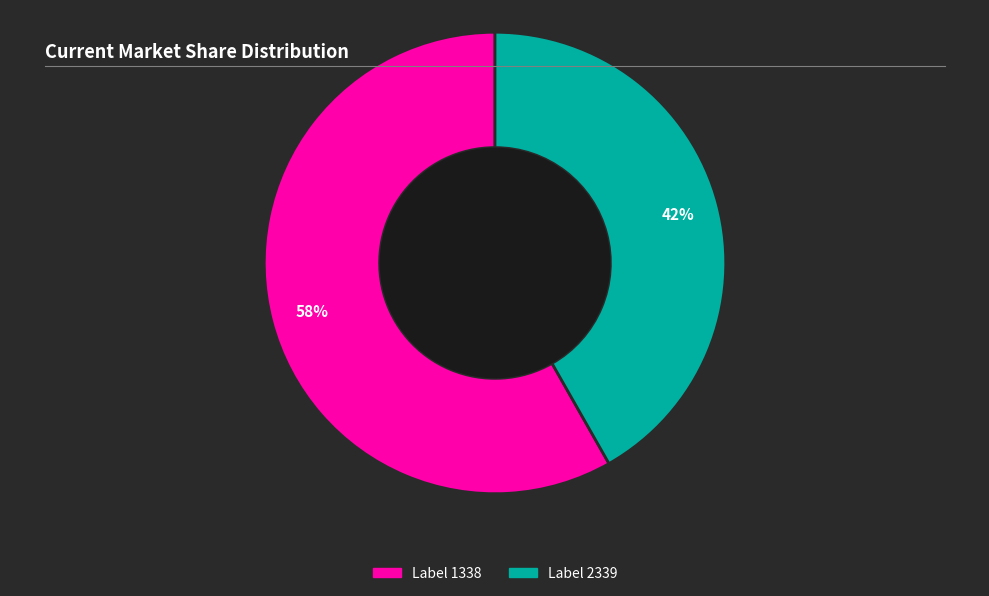

To the nearest percent, what is the difference between the largest and smallest slice percentages?

16%